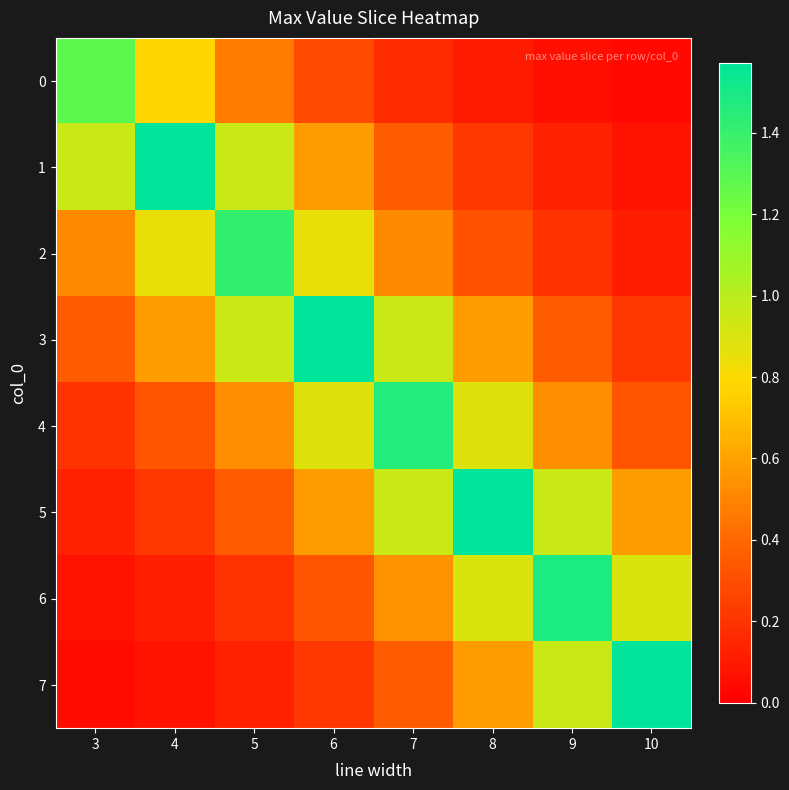

Which series changed the most between 5 and 6?

3